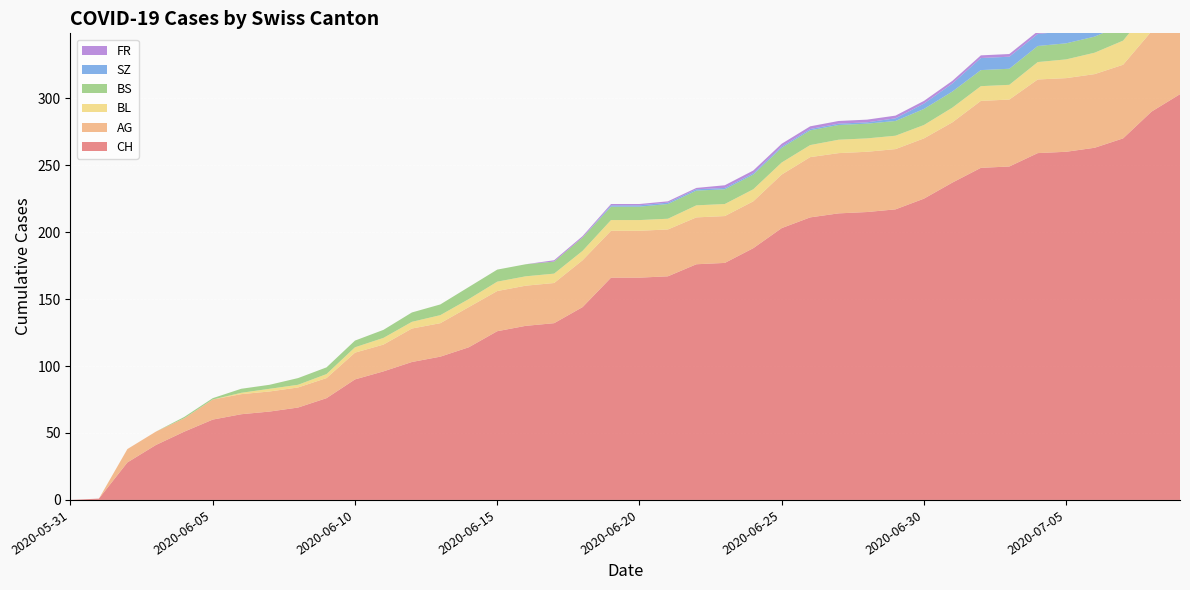

Reading left to right, list all the values displayed in this chart.

CH: 0	1	28	41	51	60	64	66	69	76	90	96	103	107	114	126	130	132	144	166	166	167	176	177	188	203	211	214	215	217	225	237	248	249	259	260	263	270	290	303
AG: 0	0	10	10	10	15	15	15	15	15	20	20	25	25	30	30	30	30	35	35	35	35	35	35	35	40	45	45	45	45	45	45	50	50	55	55	55	55	60	70
BL: 0	0	0	0	0	0	1	2	2	3	4	5	5	6	6	7	7	7	7	8	8	8	9	9	9	9	9	10	10	10	10	11	11	11	13	14	16	18	19	20
BS: 0	0	0	0	1	1	3	3	5	5	5	6	7	8	9	9	9	9	10	10	10	11	11	11	11	11	11	11	11	11	12	12	12	12	12	12	12	12	12	12
SZ: 0	0	0	0	0	0	0	0	0	0	0	0	0	0	0	0	0	0	0	1	1	1	1	1	1	1	1	1	1	2	4	6	9	9	9	9	9	9	17	17
FR: 0	0	0	0	0	0	0	0	0	0	0	0	0	0	0	0	0	1	1	1	1	1	1	2	2	2	2	2	2	2	2	2	2	2	2	2	2	2	2	2